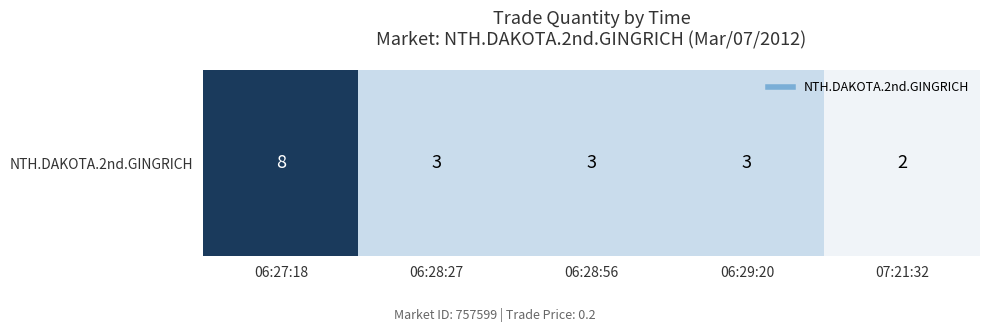

What is the ratio of the value at 07:21:32 to the value at 06:28:27?

0.7